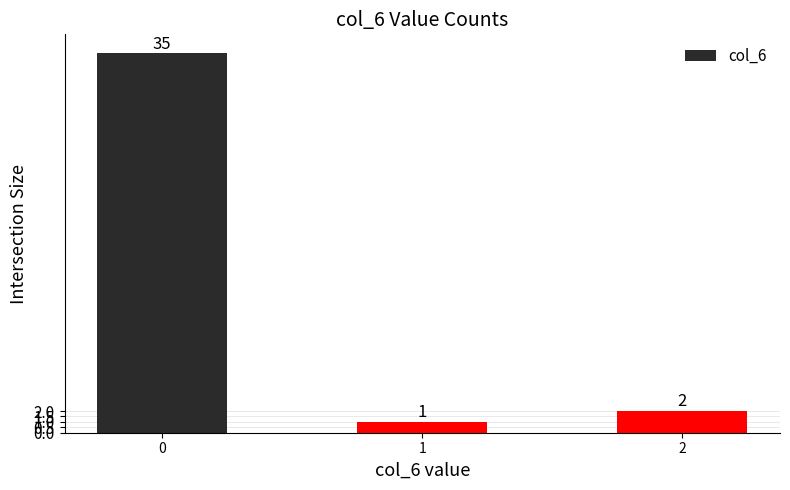

What is the change in value from 0 to 1?

-34